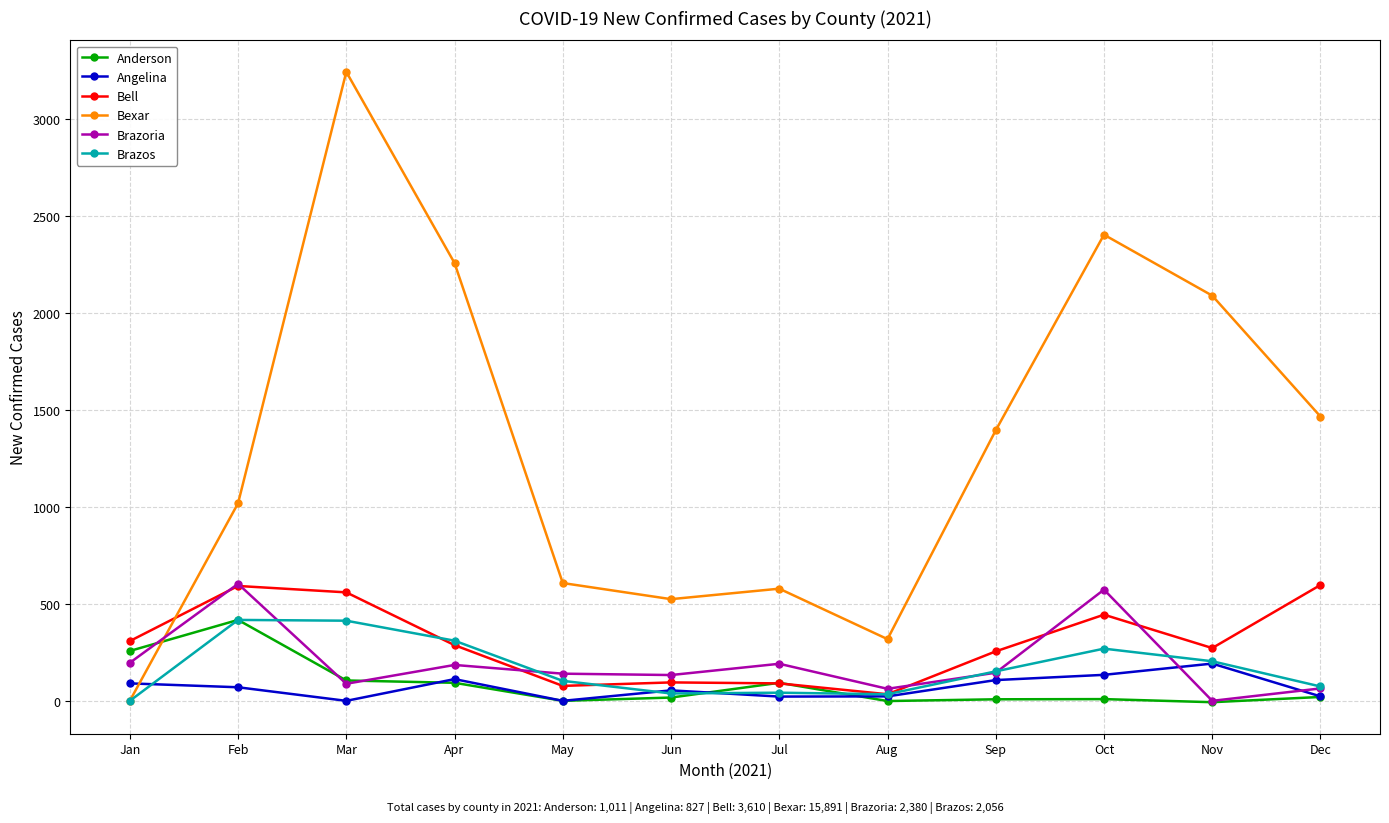

Is it true that Bexar equals 1018 at Feb?

True